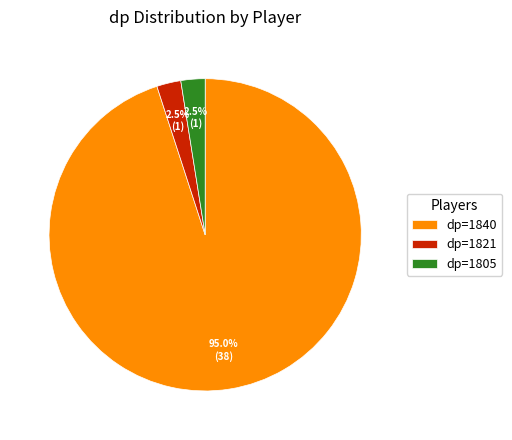

What is the largest slice in the pie chart?

dp=1840